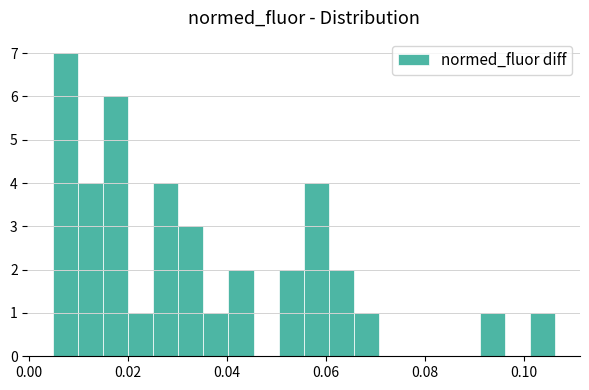

Read against the x-axis, roughly where is the centre of the tallest bar?

0.008